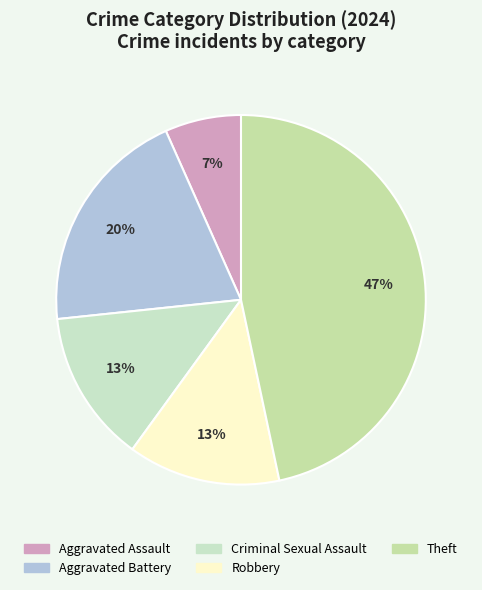

Rank the categories by value from lowest to highest.

Aggravated Assault, Criminal Sexual Assault, Robbery, Aggravated Battery, Theft